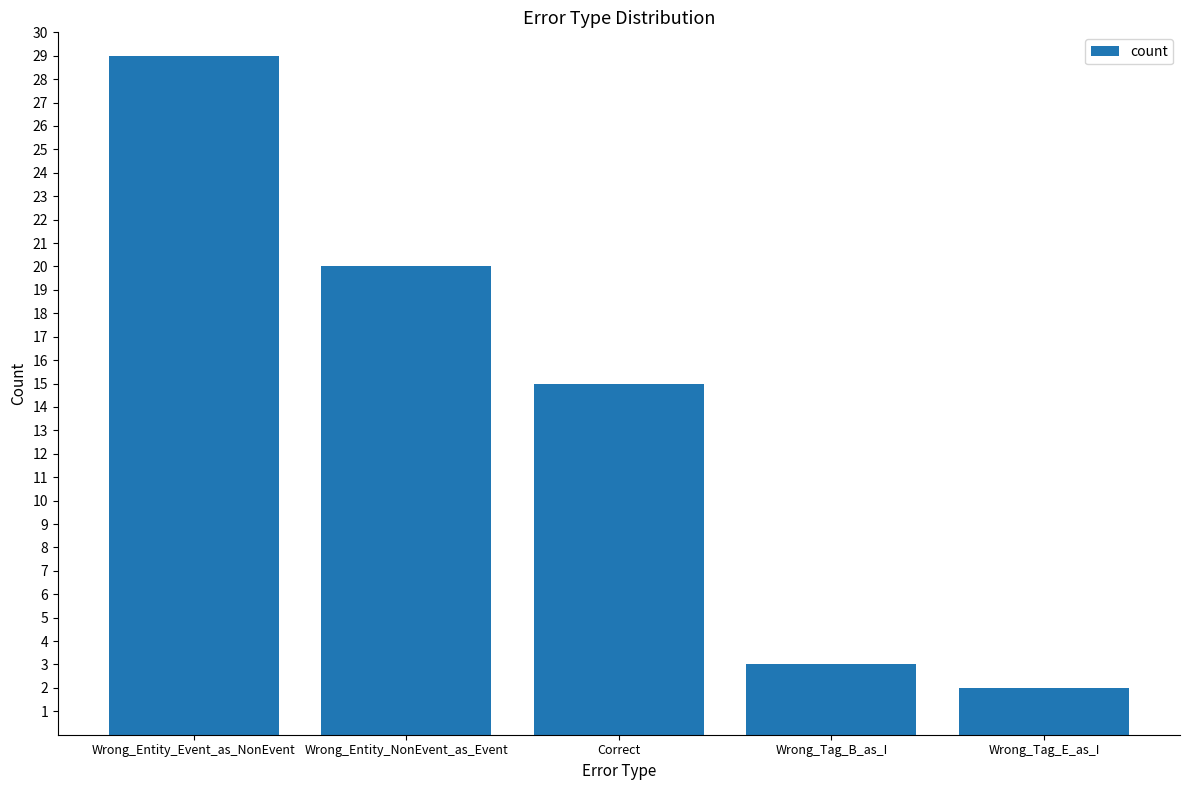

How many bars are there in total?

5